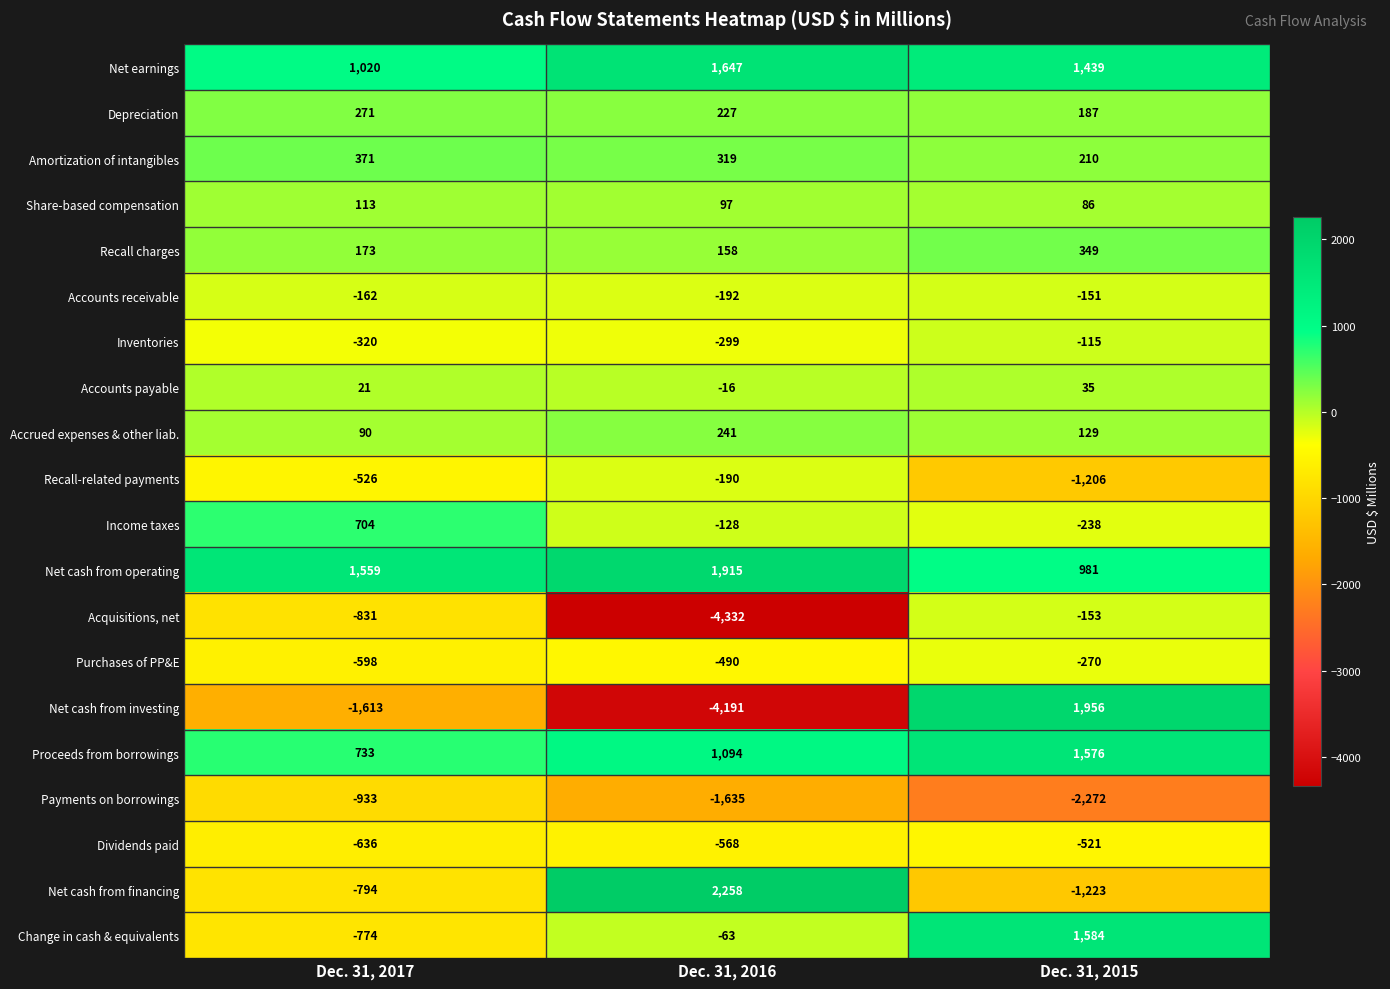

How many series are shown in this chart?

20